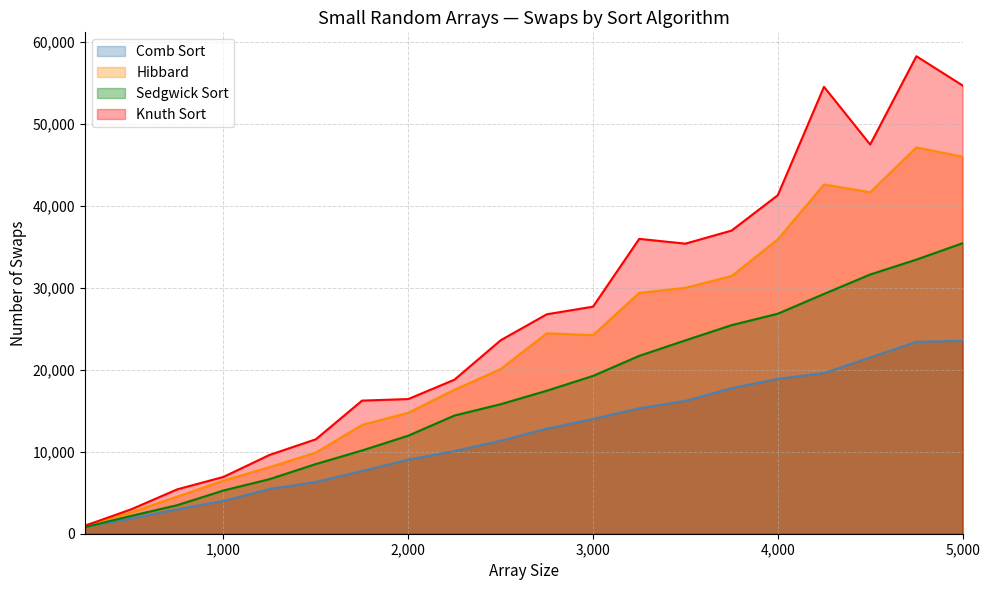

Is the value of Hibbard at 1250 greater than the value of Comb Sort at 1000?

Yes